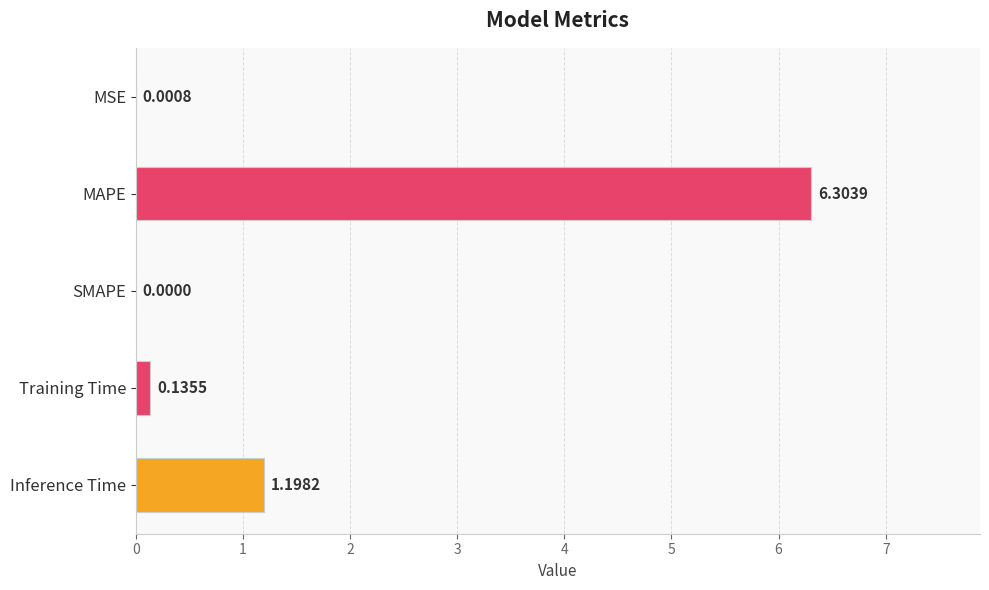

What is the change in value from Training Time to Inference Time?

+1.1